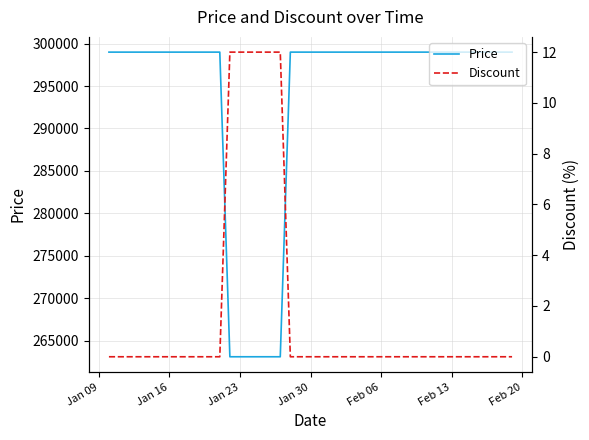

True or false: Discount has more than 0 interior local peaks.

False